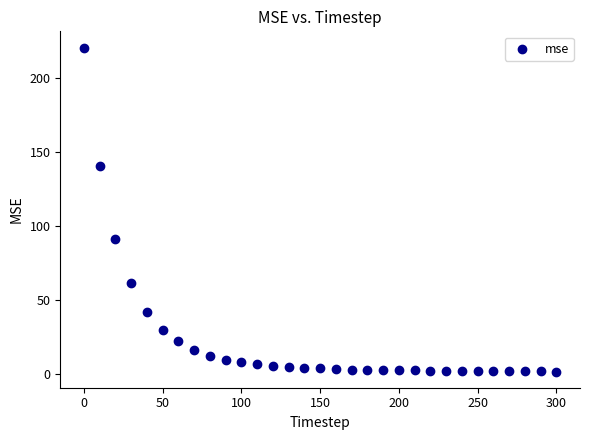

What is the range of X values (max minus min)?

300.0